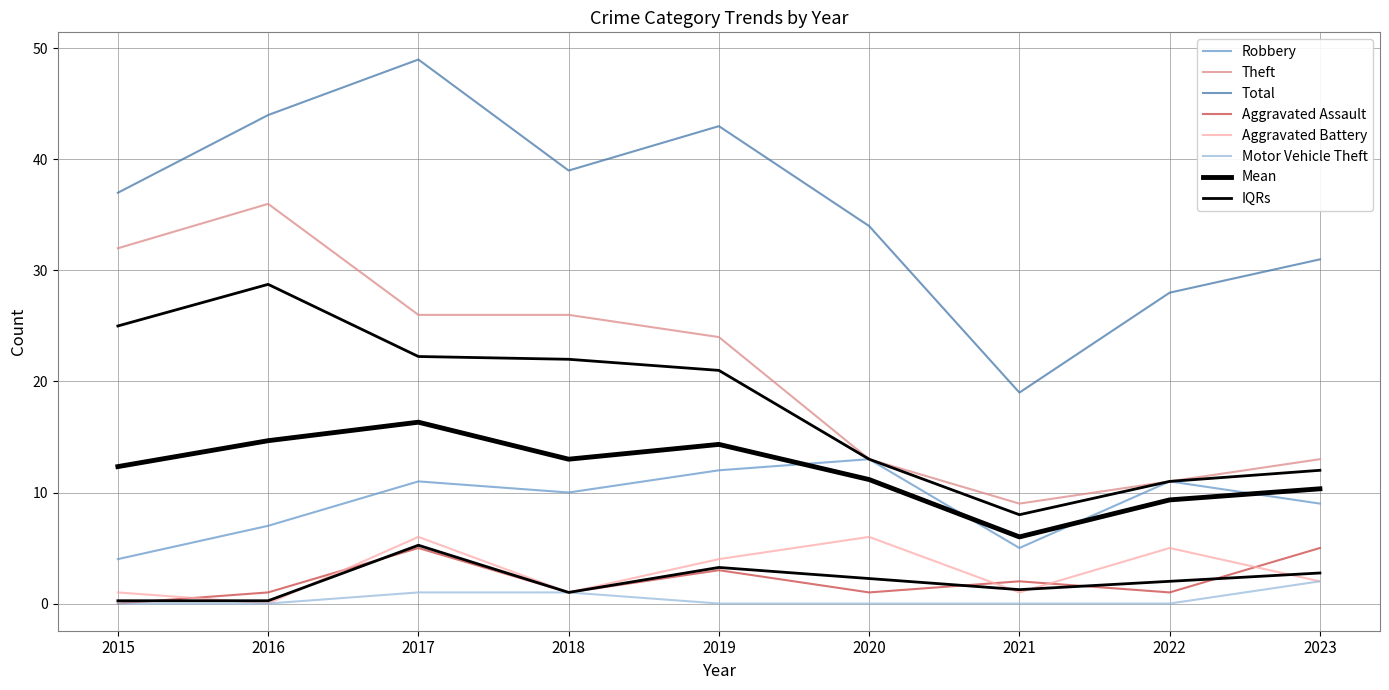

At which category does Aggravated Battery reach its first local peak?

2017